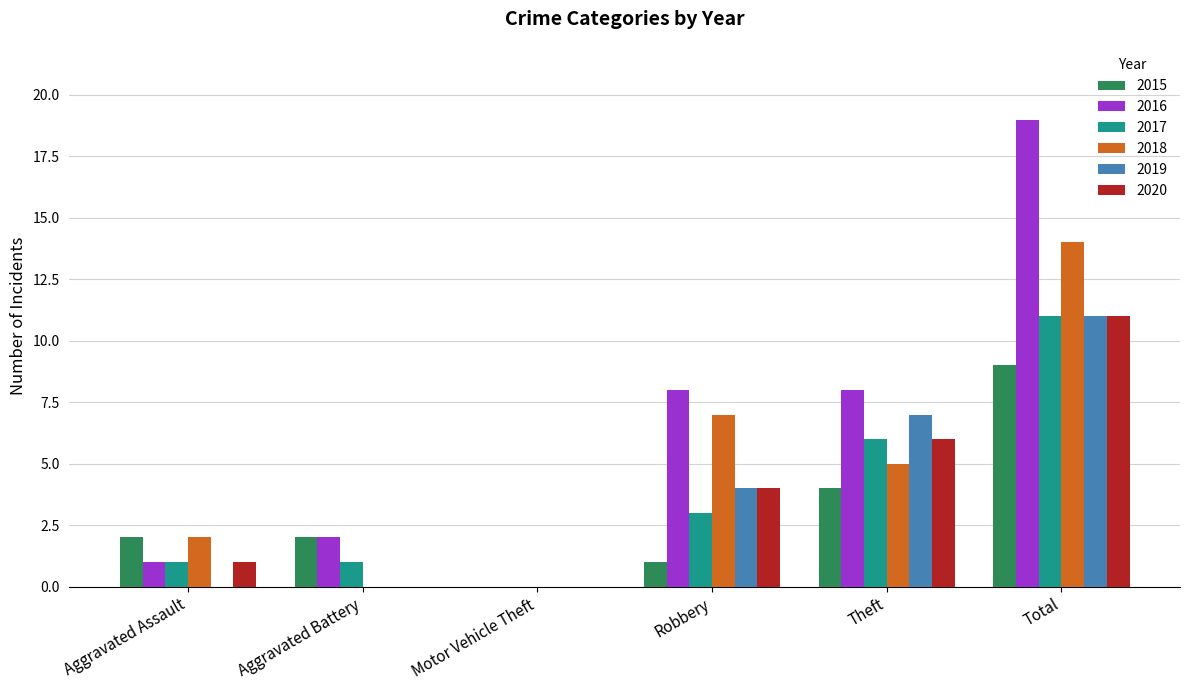

Which series has the largest total across all categories?

2016